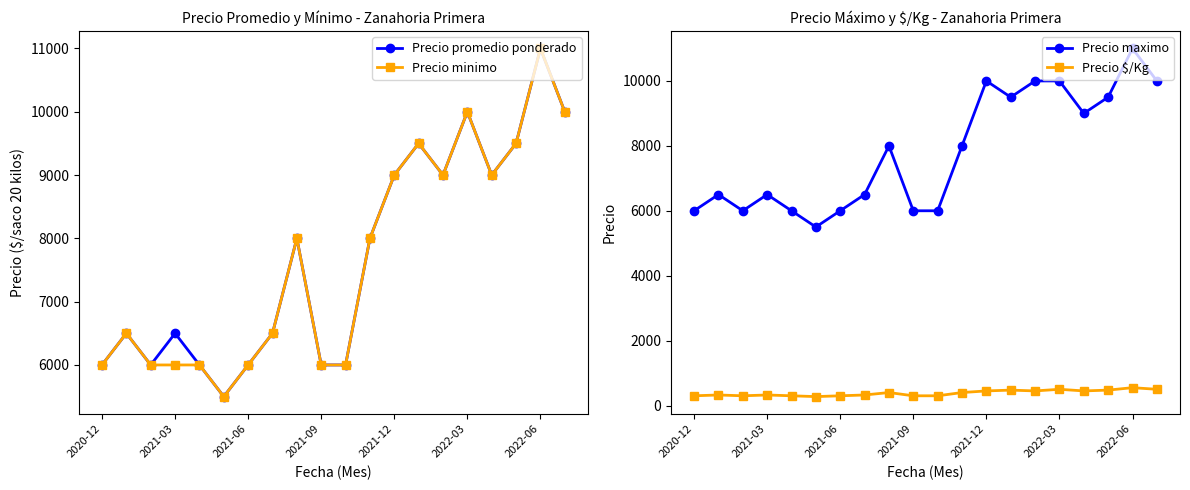

Reading left to right, what are all the values shown in this chart?

Precio promedio ponderado: 6000	6500	6000	6500	6000	5500	6000	6500	8000	6000	6000	8000	9000	9500	9000	10000	9000	9500	11000	10000
Precio minimo: 6000	6500	6000	6000	6000	5500	6000	6500	8000	6000	6000	8000	9000	9500	9000	10000	9000	9500	11000	10000
Precio maximo: 6000	6500	6000	6500	6000	5500	6000	6500	8000	6000	6000	8000	10000	9500	10000	10000	9000	9500	11000	10000
Precio $/Kg: 300	325	300	325	300	275	300	325	400	300	300	400	450	475	450	500	450	475	550	500